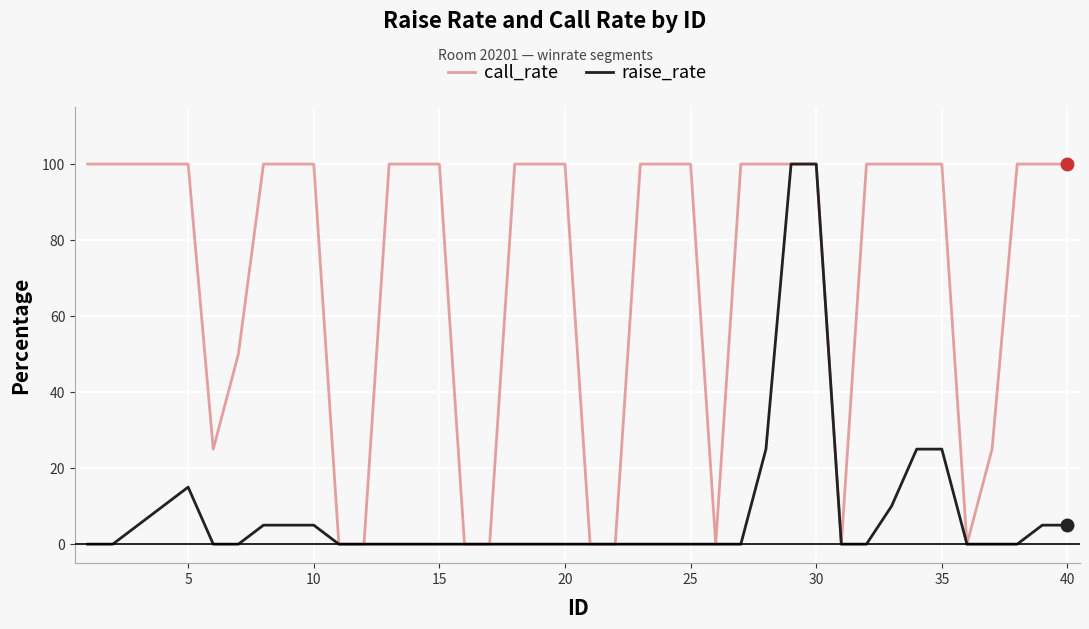

How many call_rate values are between 25 and 100?

31